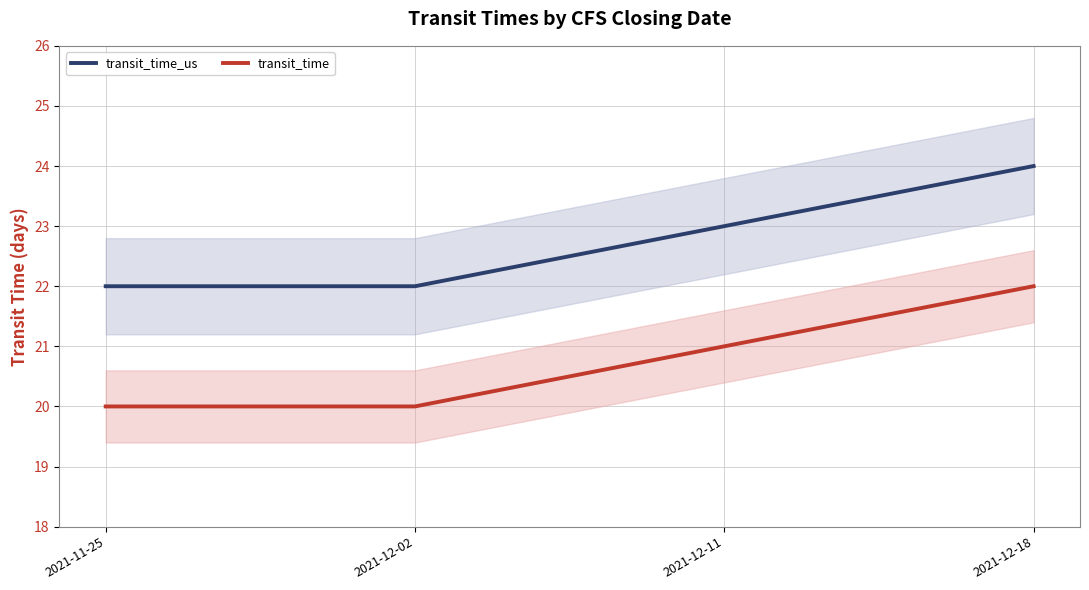

Is it true that transit_time equals 22 at 2021-12-18?

True